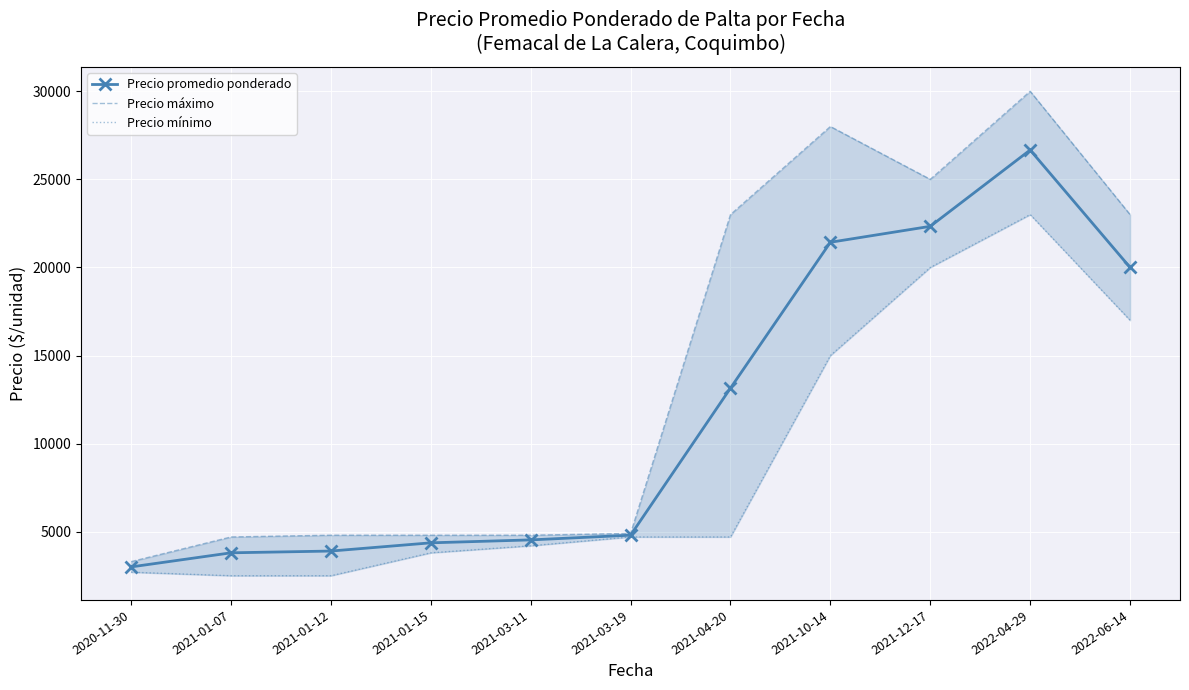

True or false: Precio promedio ponderado and Precio mínimo intersect in this chart.

False